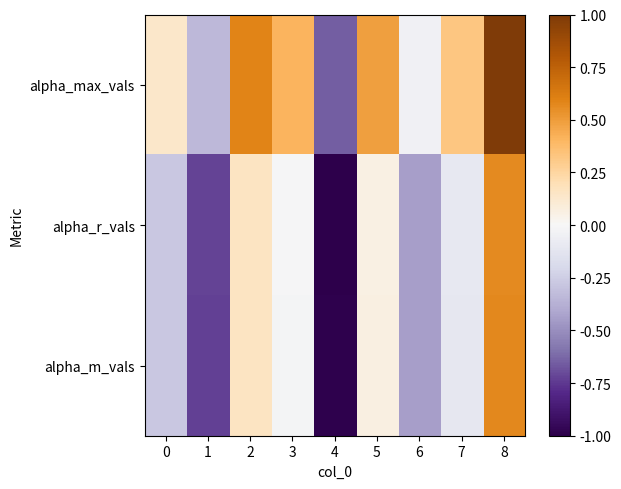

Between 7 and 8, which series saw the biggest shift?

alpha_max_vals